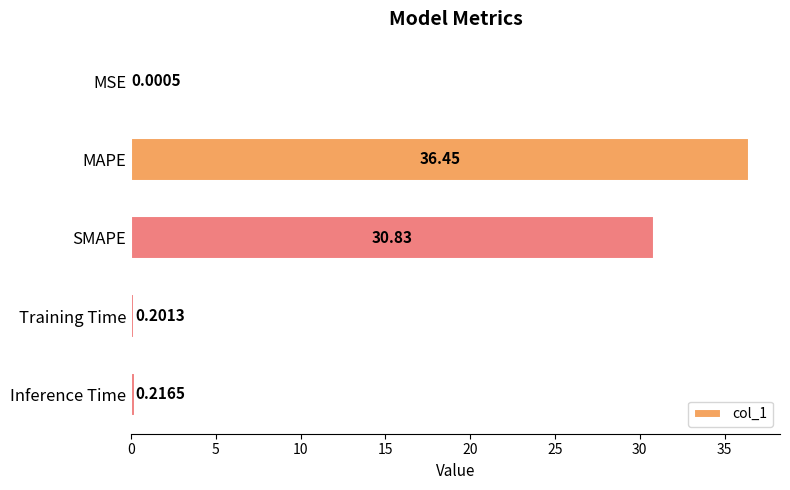

Count the number of categories in the chart.

5